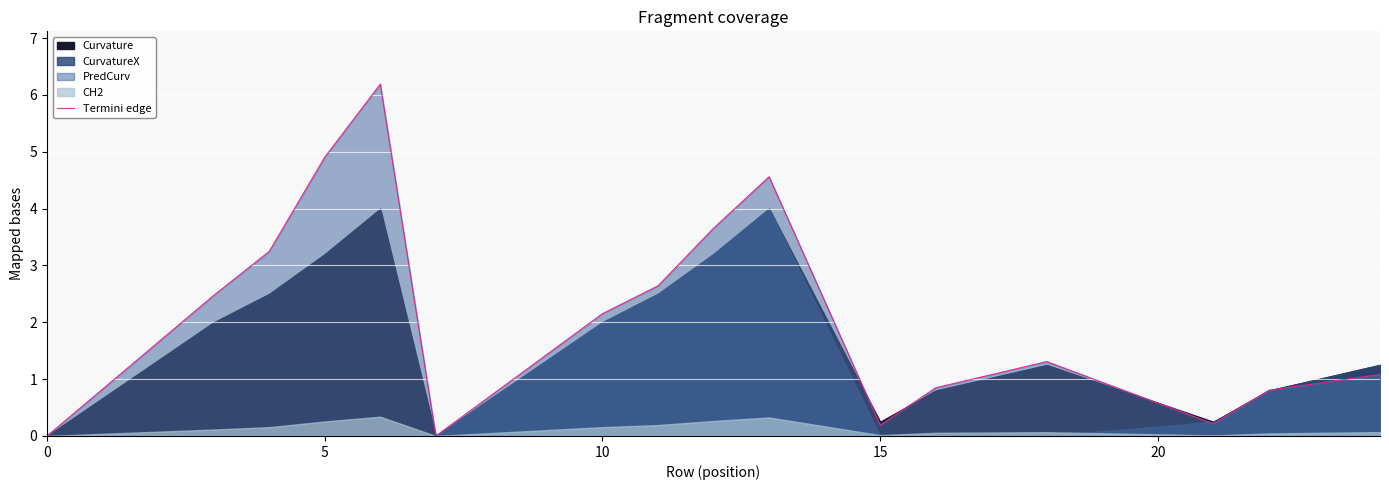

The value at 5 is 2.5. True or false?

True